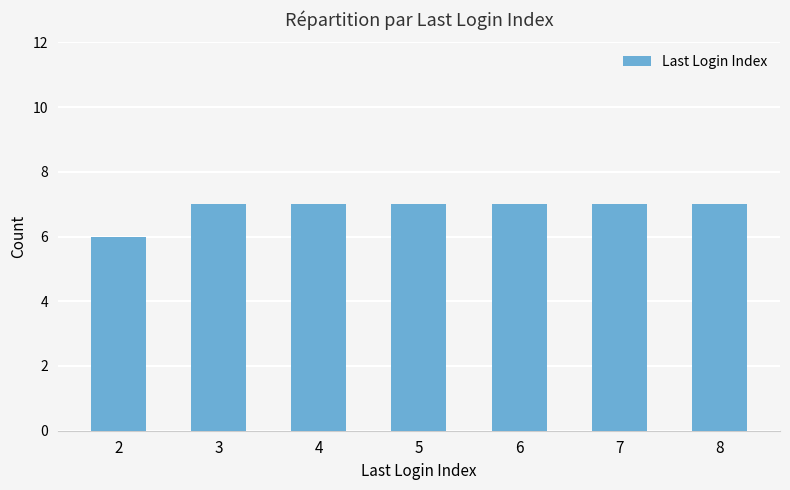

Reading left to right, what are all the values shown in this chart?

2=6	3=7	4=7	5=7	6=7	7=7	8=7